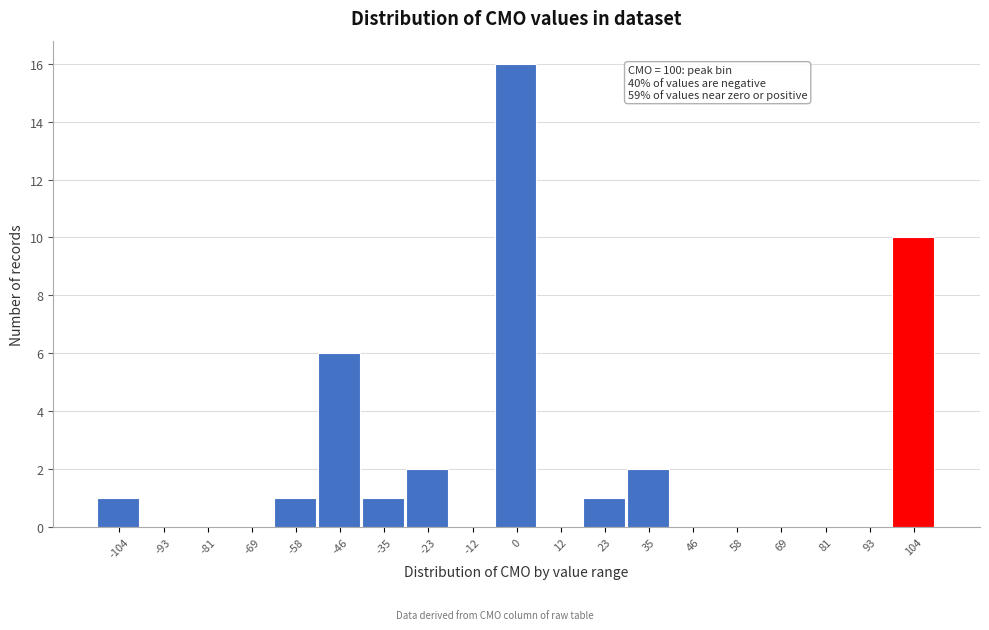

Which range on the x-axis has the tallest bar?

-6 to 6